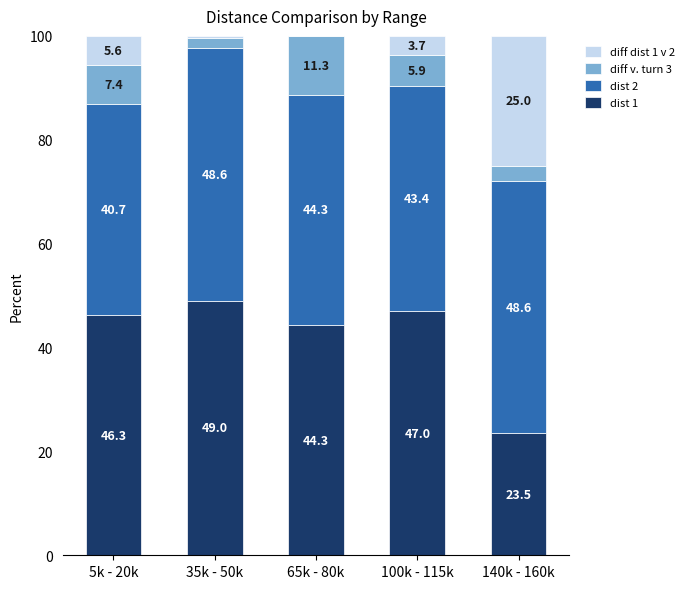

Are the bars grouped side by side (vs. stacked)?

No